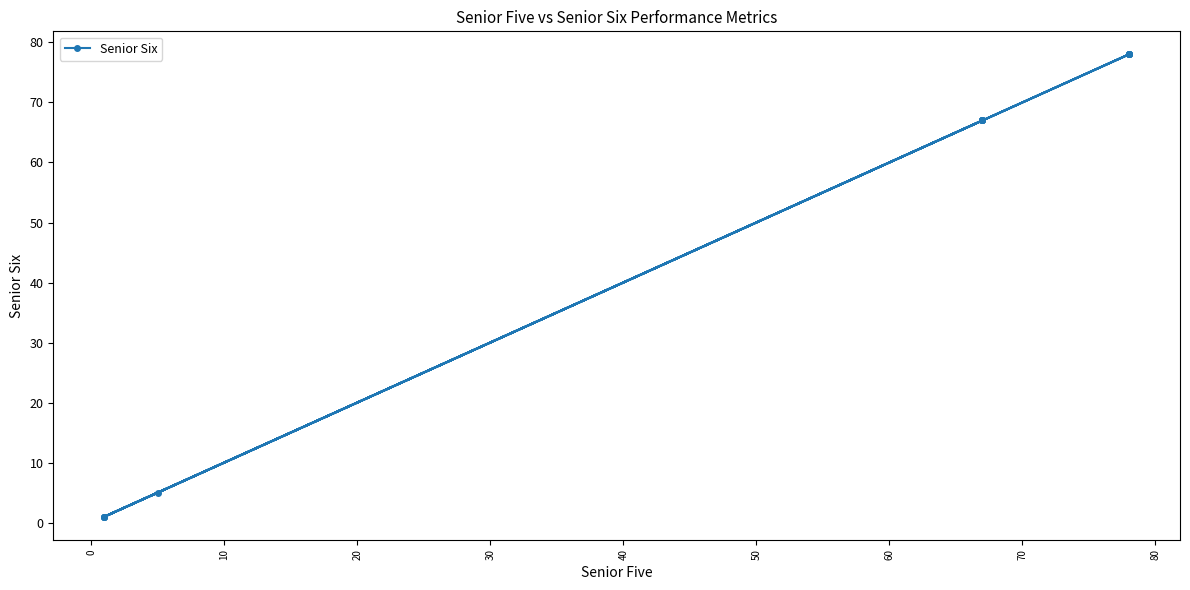

The value at 14 is 89. True or false?

False